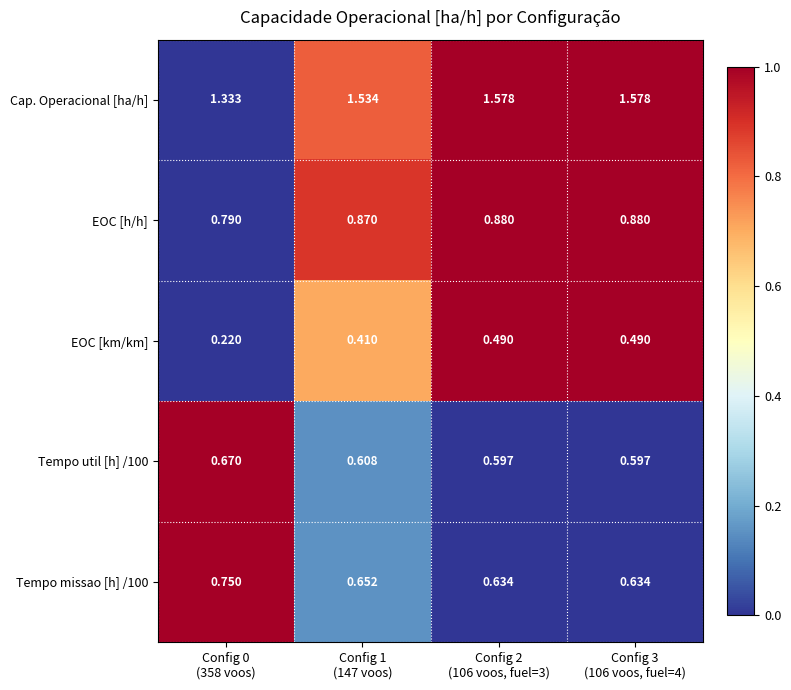

Which series has the largest range (max minus min)?

EOC [km/km]